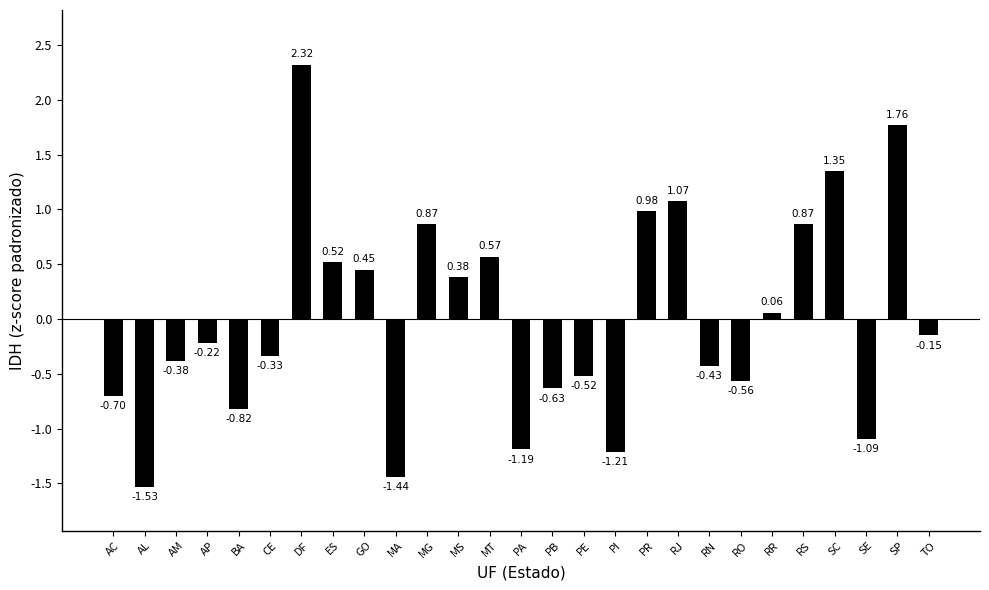

Does the chart contain any negative values?

Yes